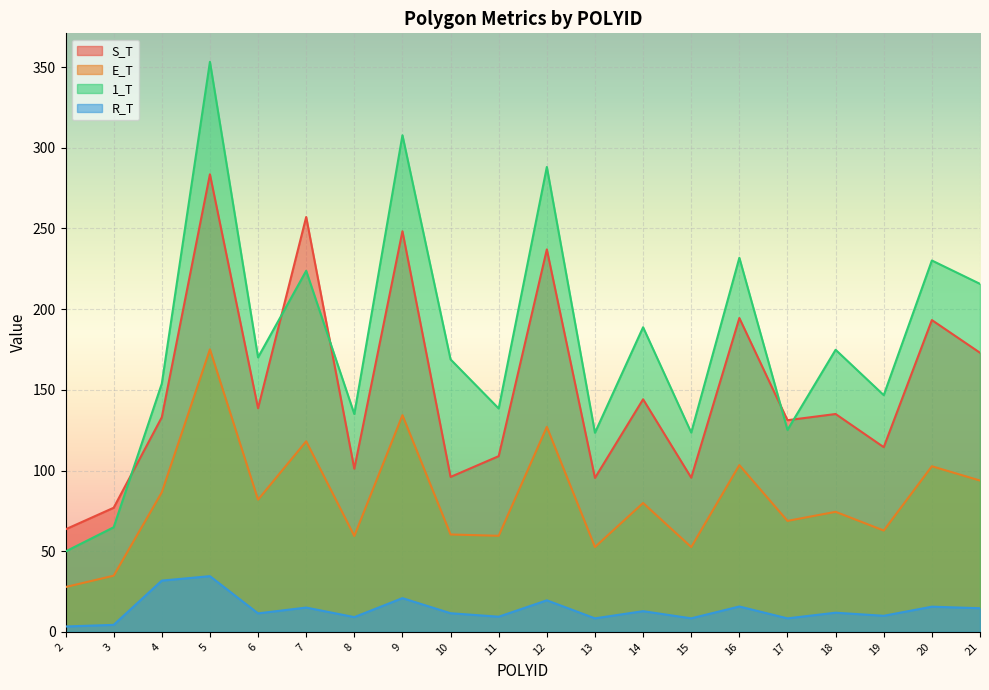

What is the total value across all series at 18?

396.2